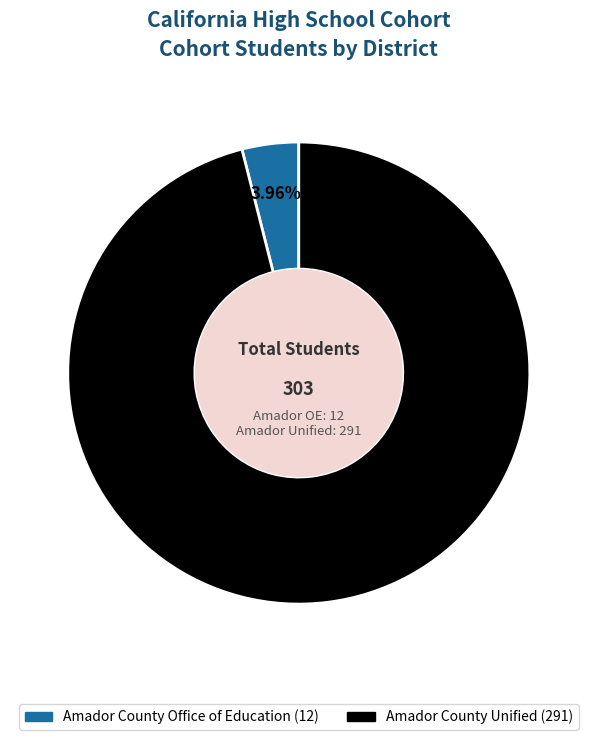

Is the sum of Amador County Office of Education and Amador County Unified greater than half?

Yes